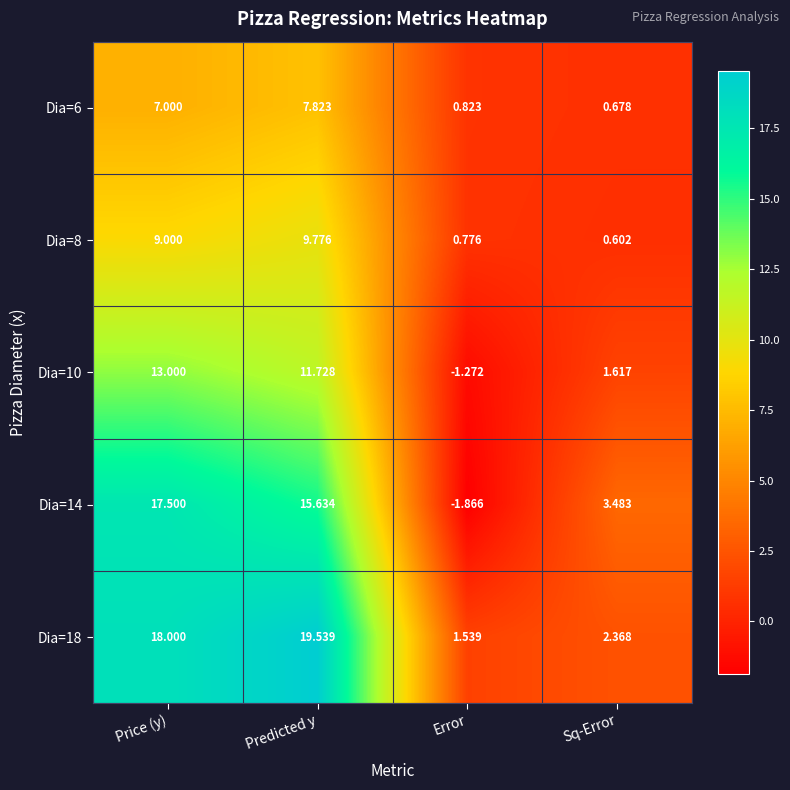

Where is Dia=8 nearest to the value 5?

Price (y)